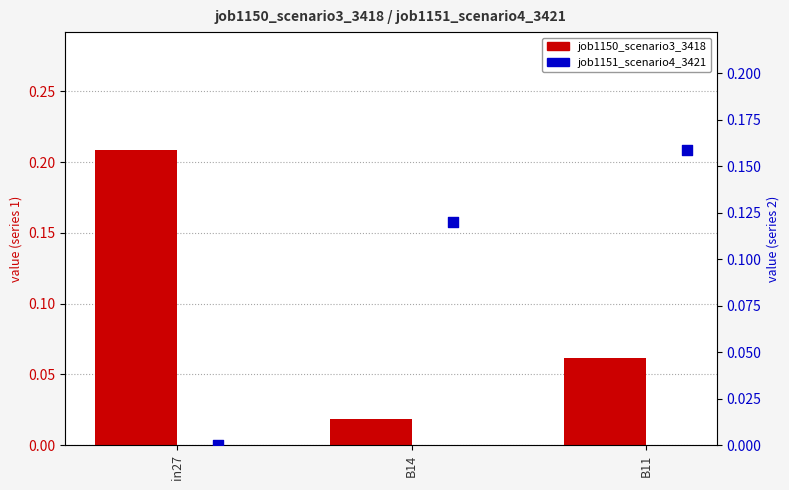

Which series contains the highest Y value?

job1150_scenario3_3418